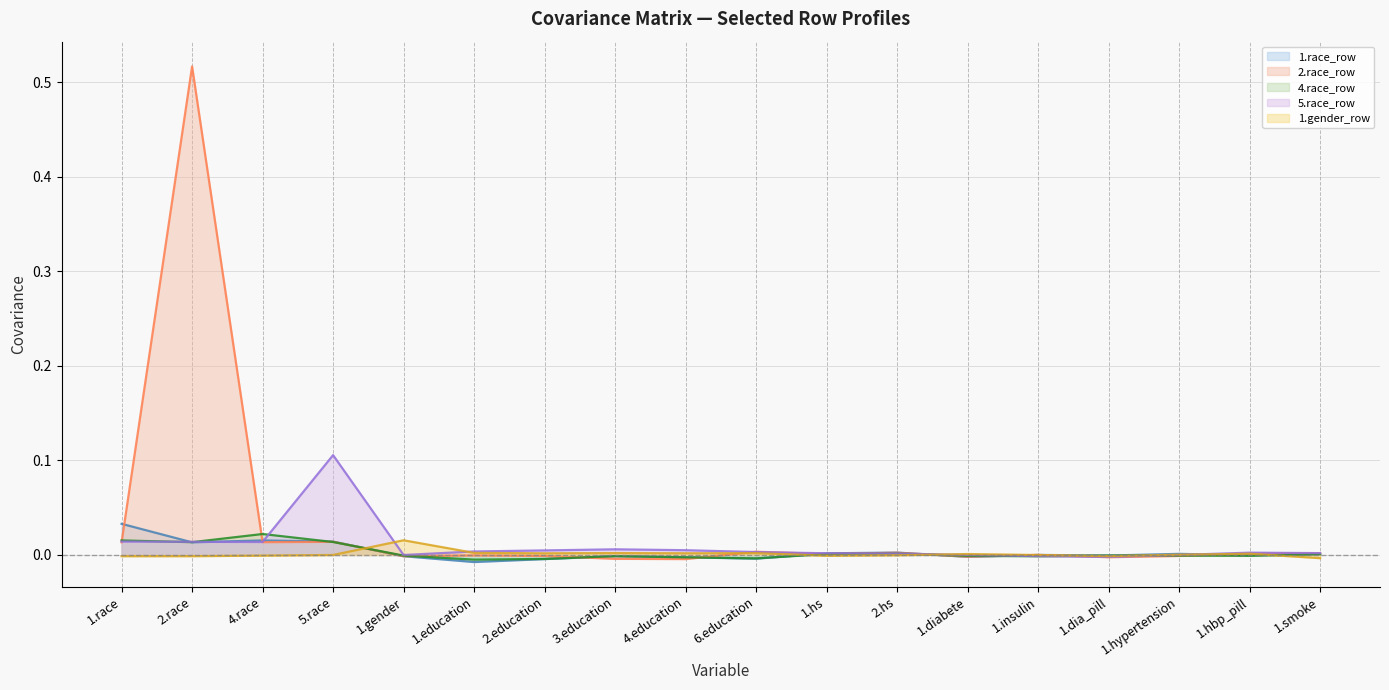

Which series has the largest total across all categories?

2.race_row